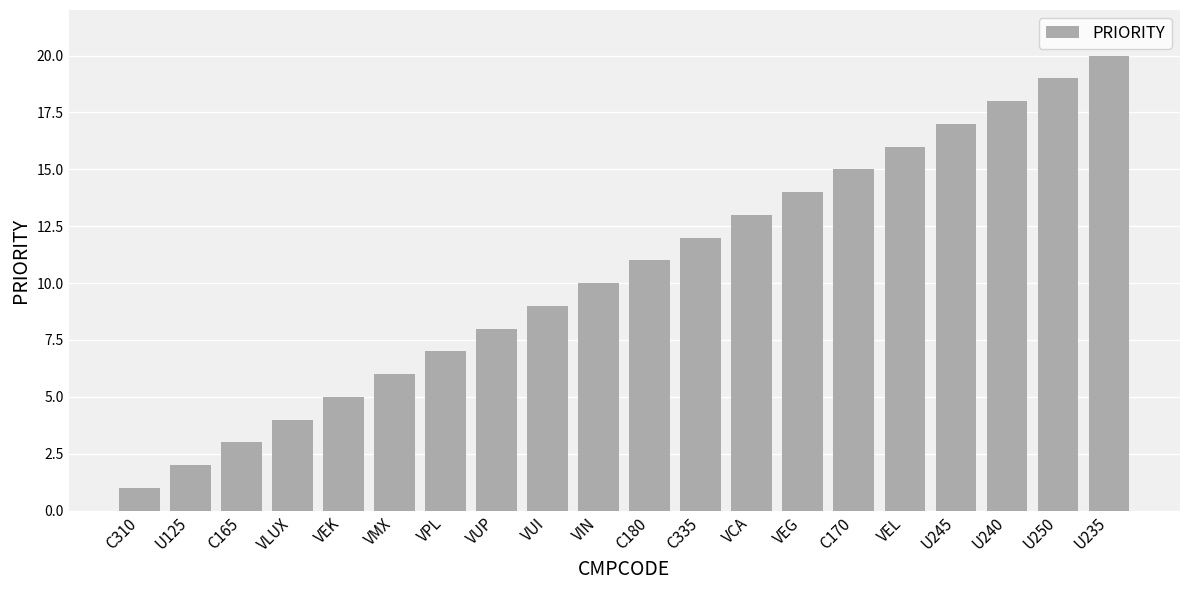

What is the sum of all values?

210